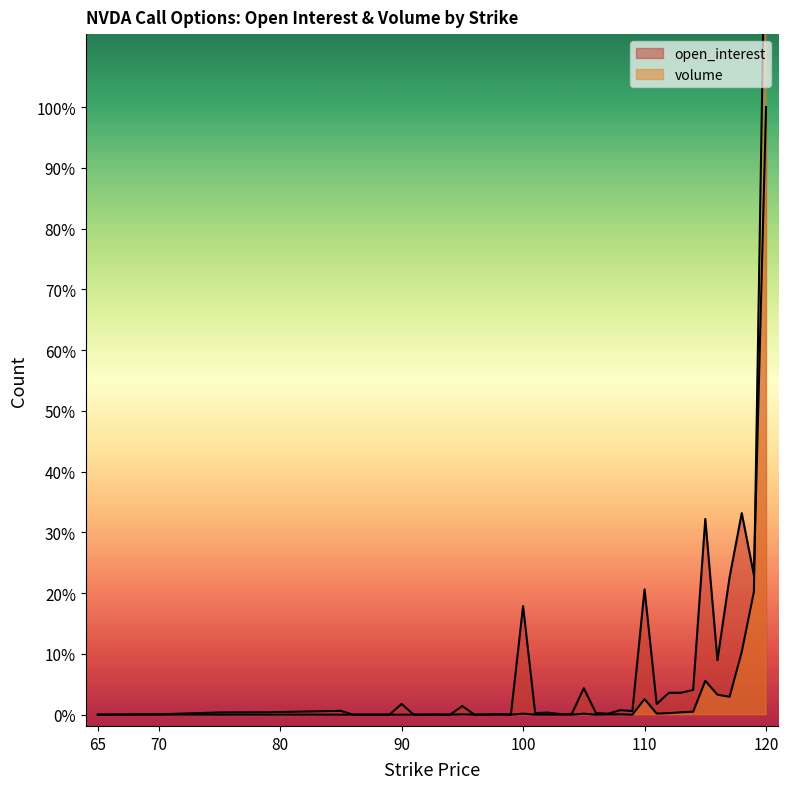

True or false: open_interest has more than 1 interior local peaks.

True